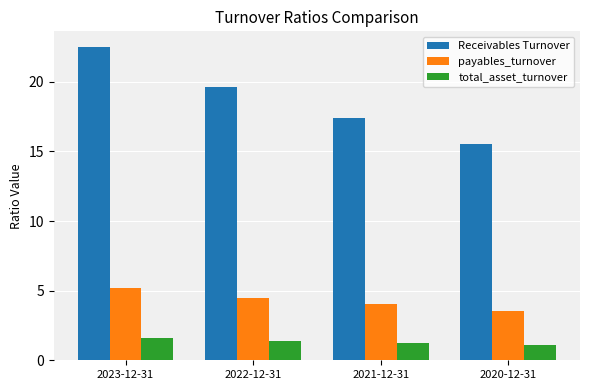

What is the sum of all total_asset_turnover values?

5.3